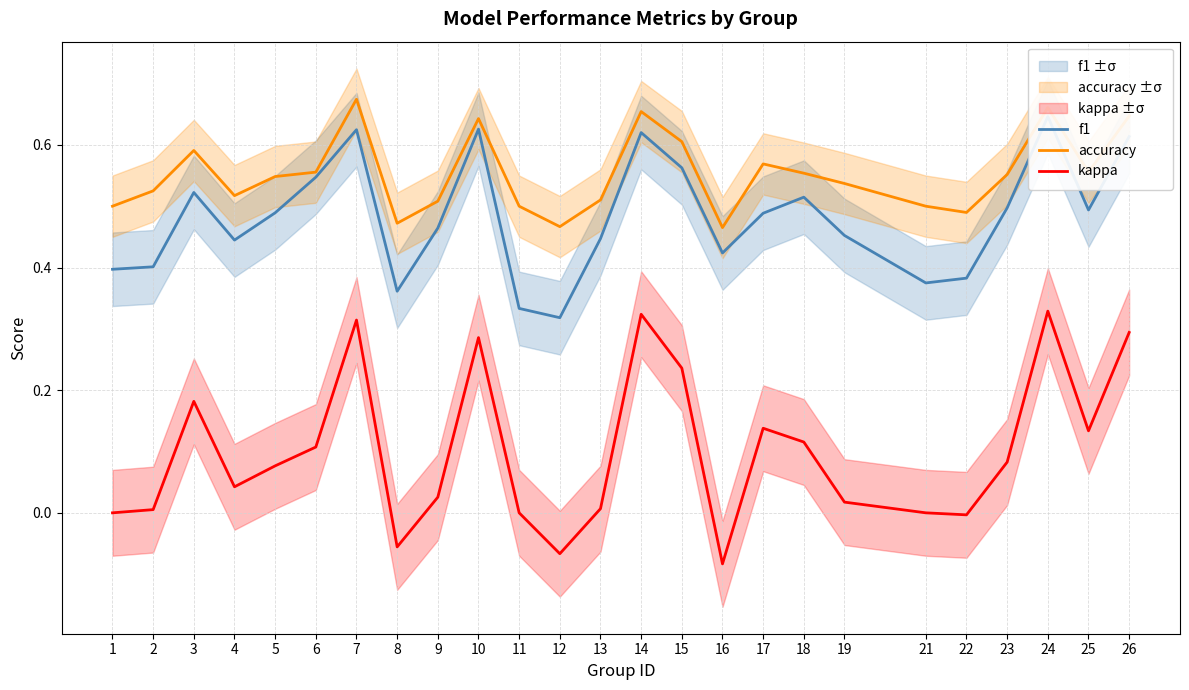

What is the value of the f1 point at the 24th from the left?

0.5